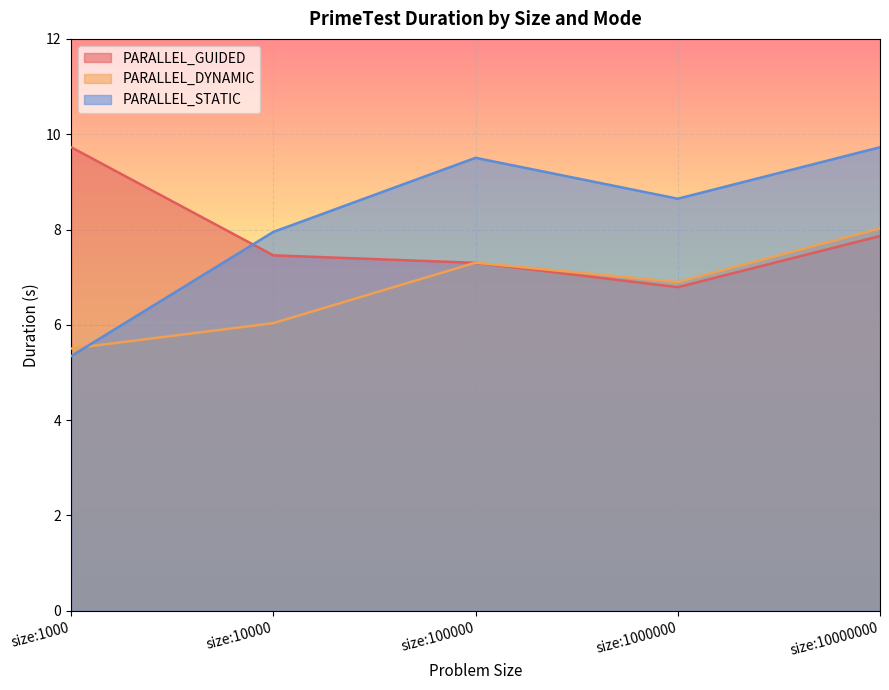

What is the maximum value shown in the chart?

9.7